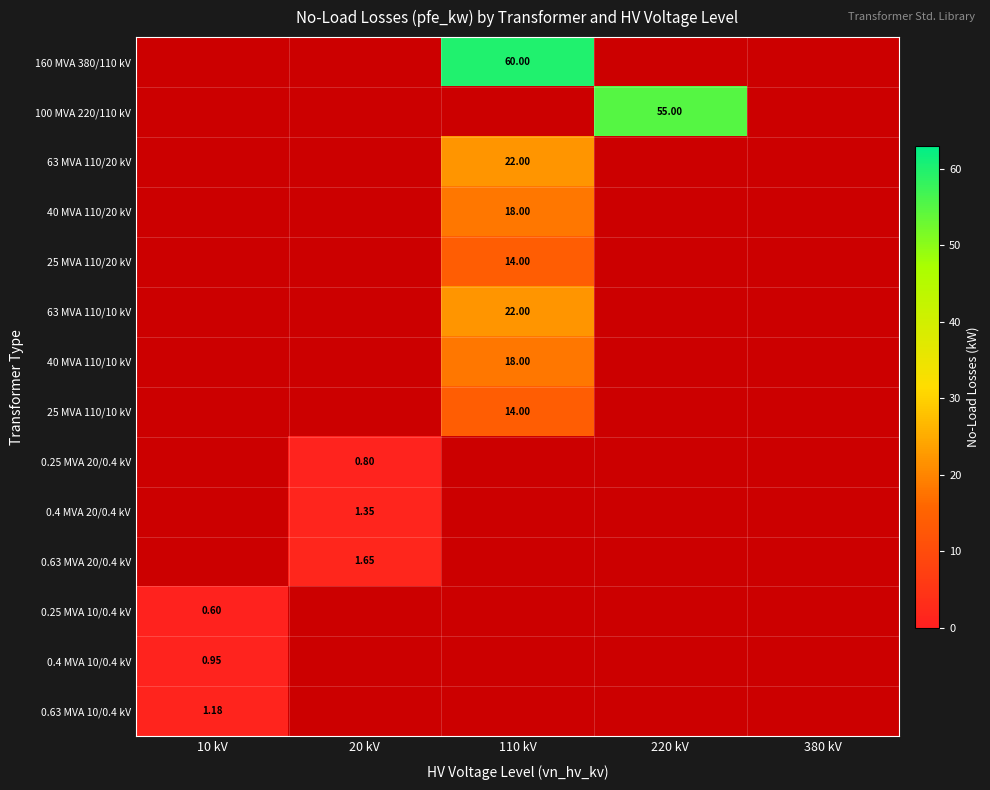

What is the greatest value displayed?

60.0